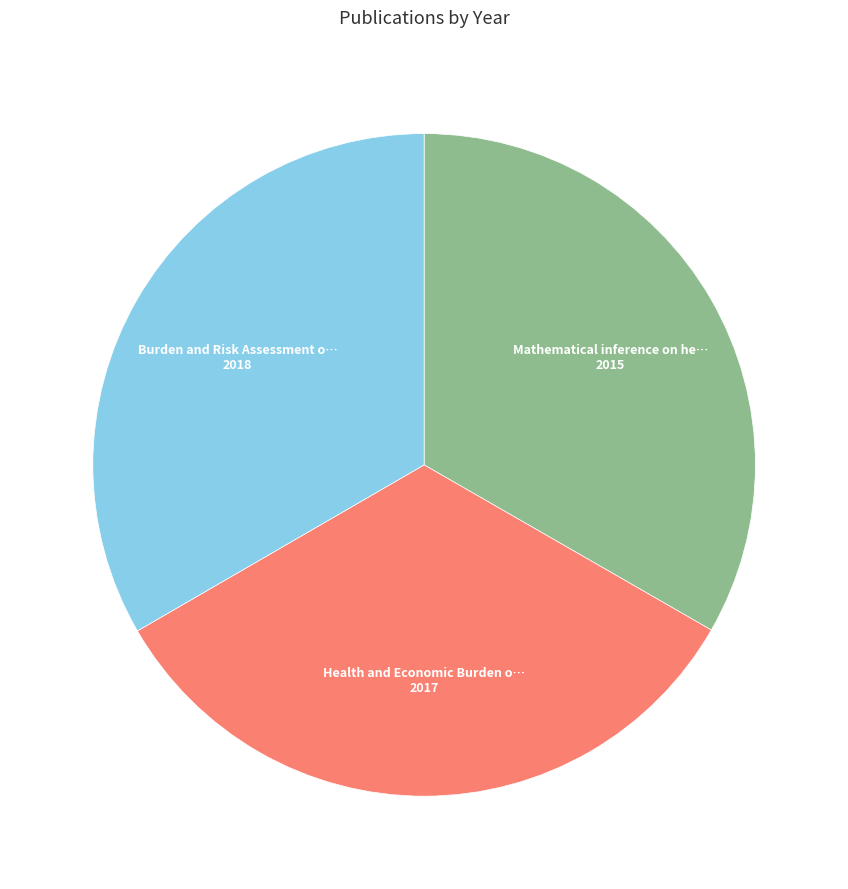

Is there a majority slice in this chart?

No